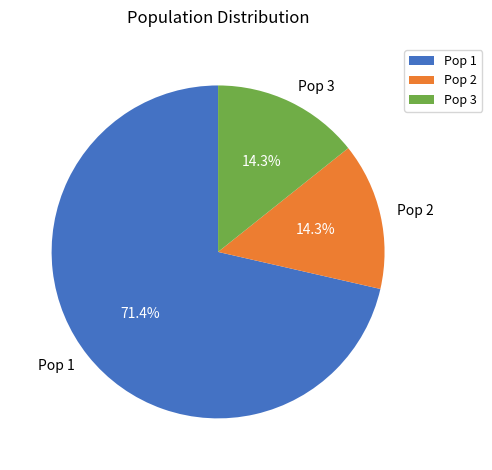

To the nearest percent, what portion does Pop 3 represent?

14%